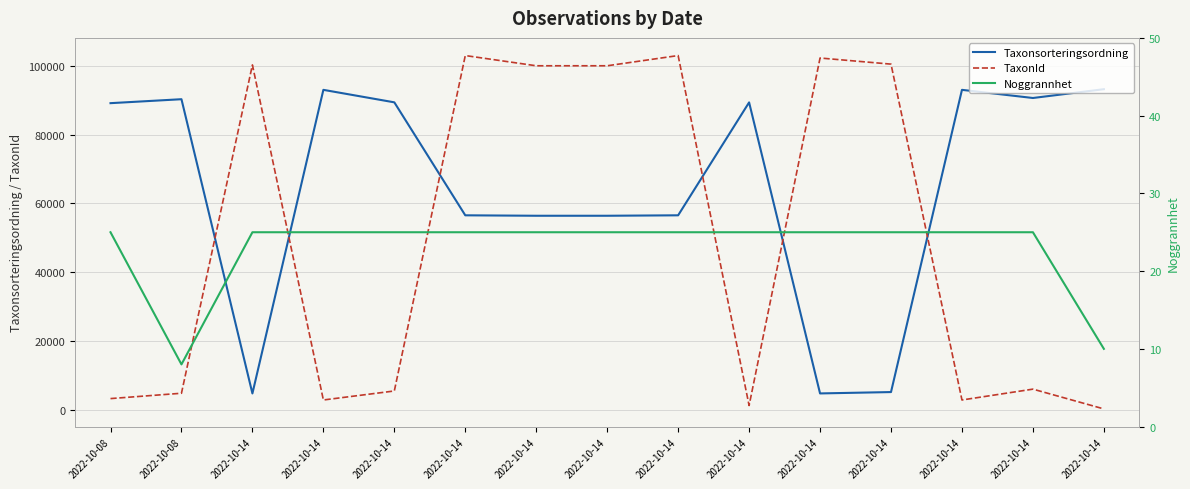

What is the average value of the Taxonsorteringsordning series?

64582